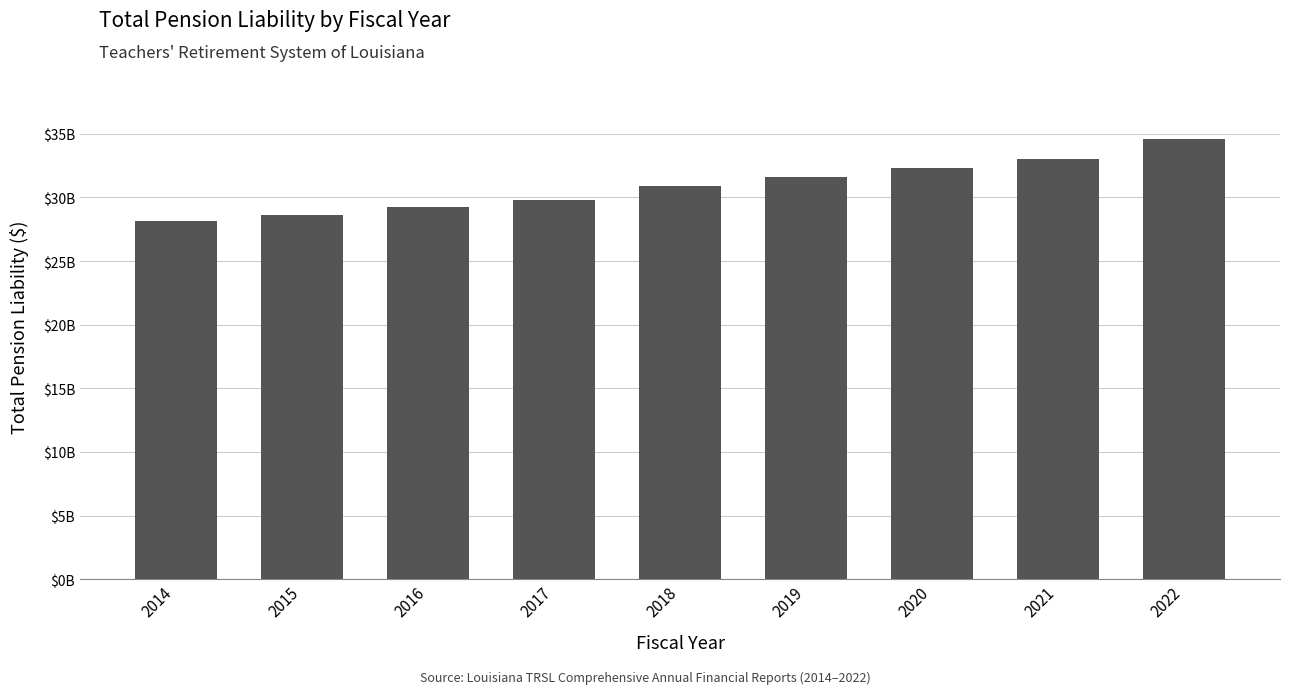

What is the difference between the second highest and minimum values?

4939290295